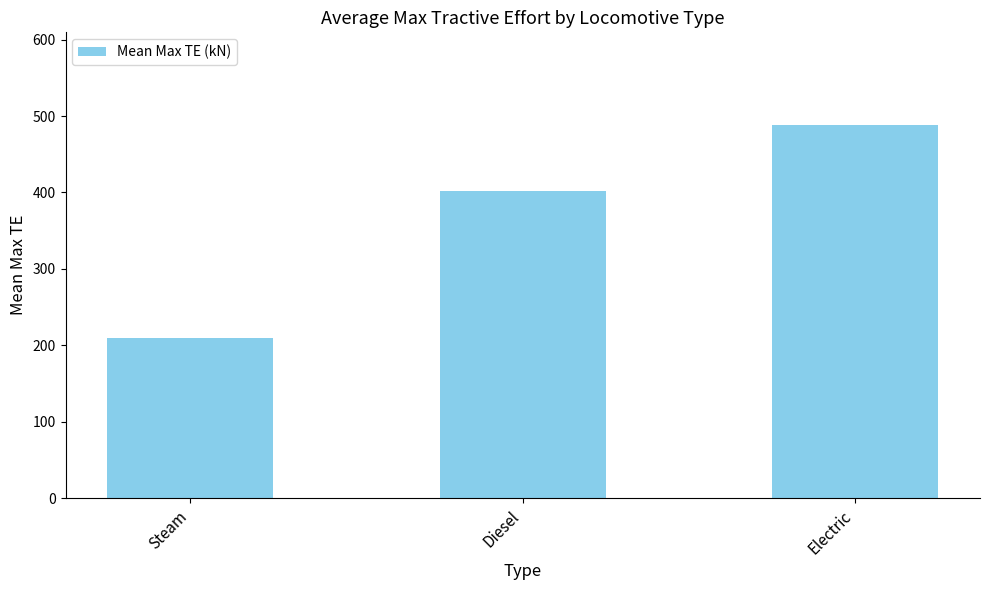

Rank the categories by value from lowest to highest.

Steam, Diesel, Electric